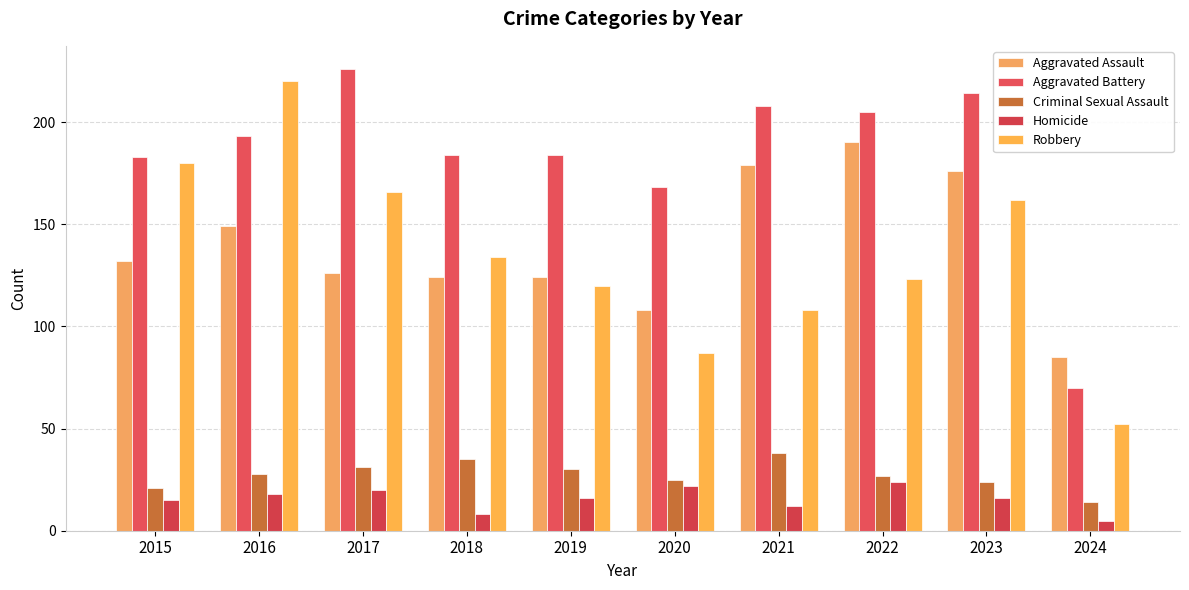

How many distinct data groups are displayed?

5